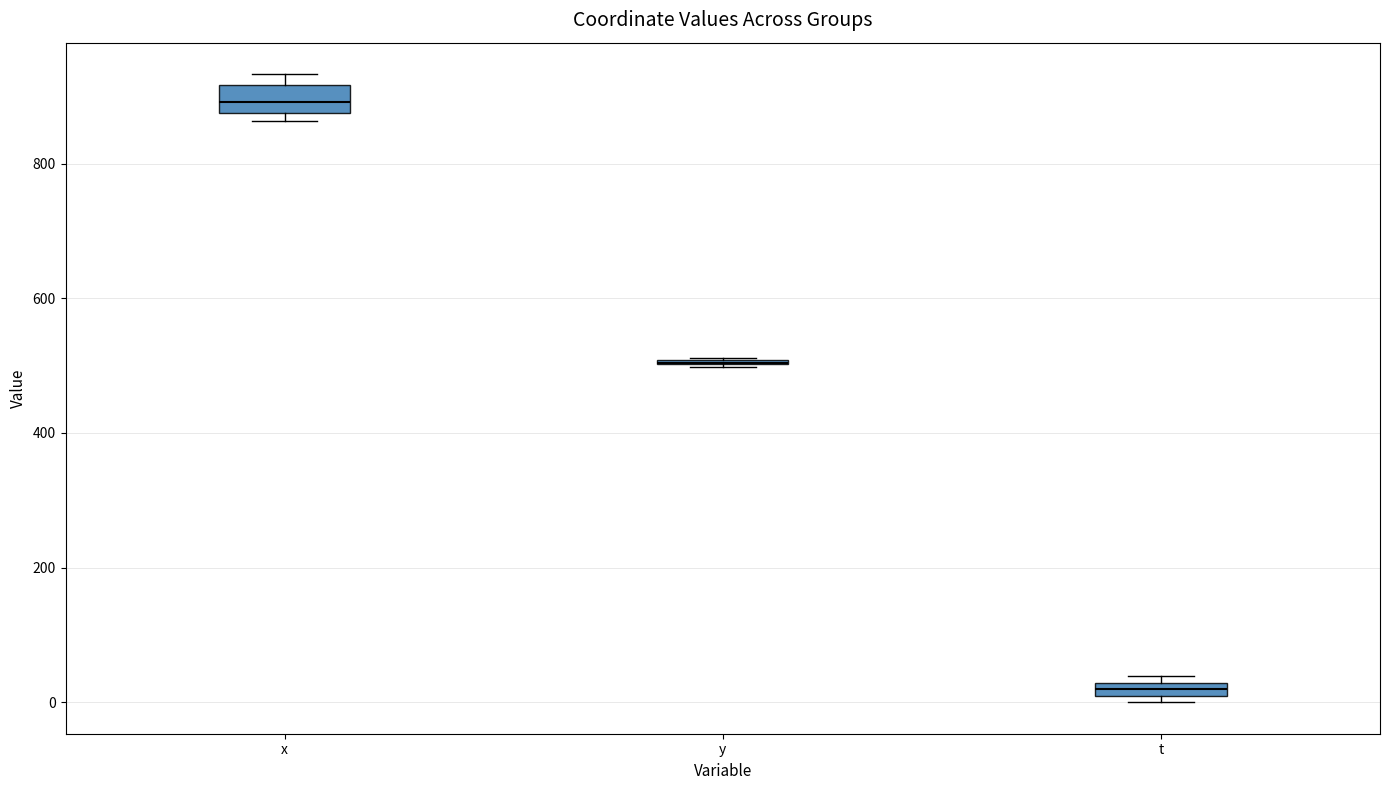

Where does the median line of the box for x sit on the y-axis? The values are not printed on the chart, so give them approximately, as read against the axis.

900